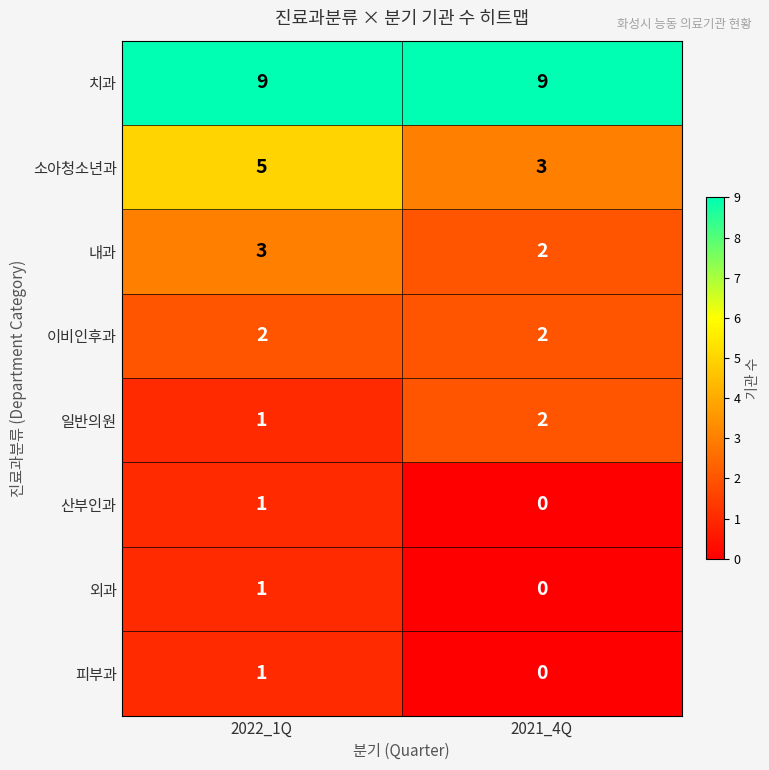

Rank the categories by 외과 value from highest to lowest.

2022_1Q, 2021_4Q